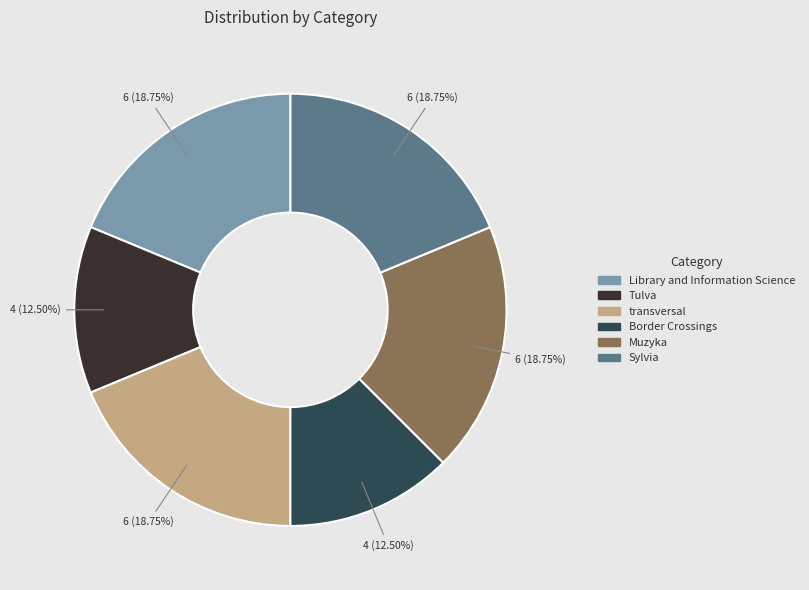

Does Border Crossings account for over 50% of the chart?

No